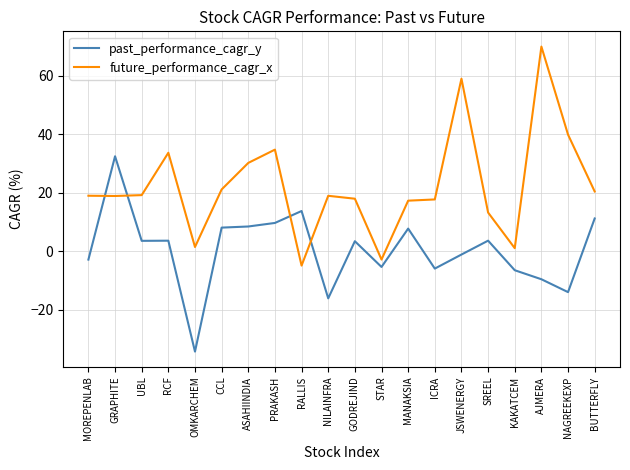

How many positive values does the past_performance_cagr_y series have?

11